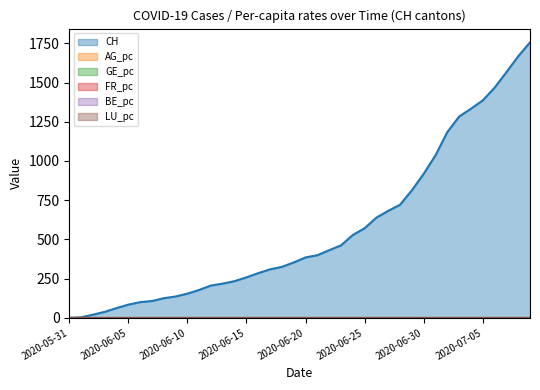

At which label is AG_pc closest to 0?

2020-05-31